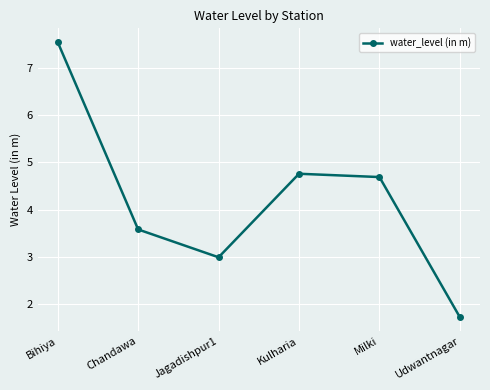

Is it true that the value at Udwantnagar is 1.2?

False